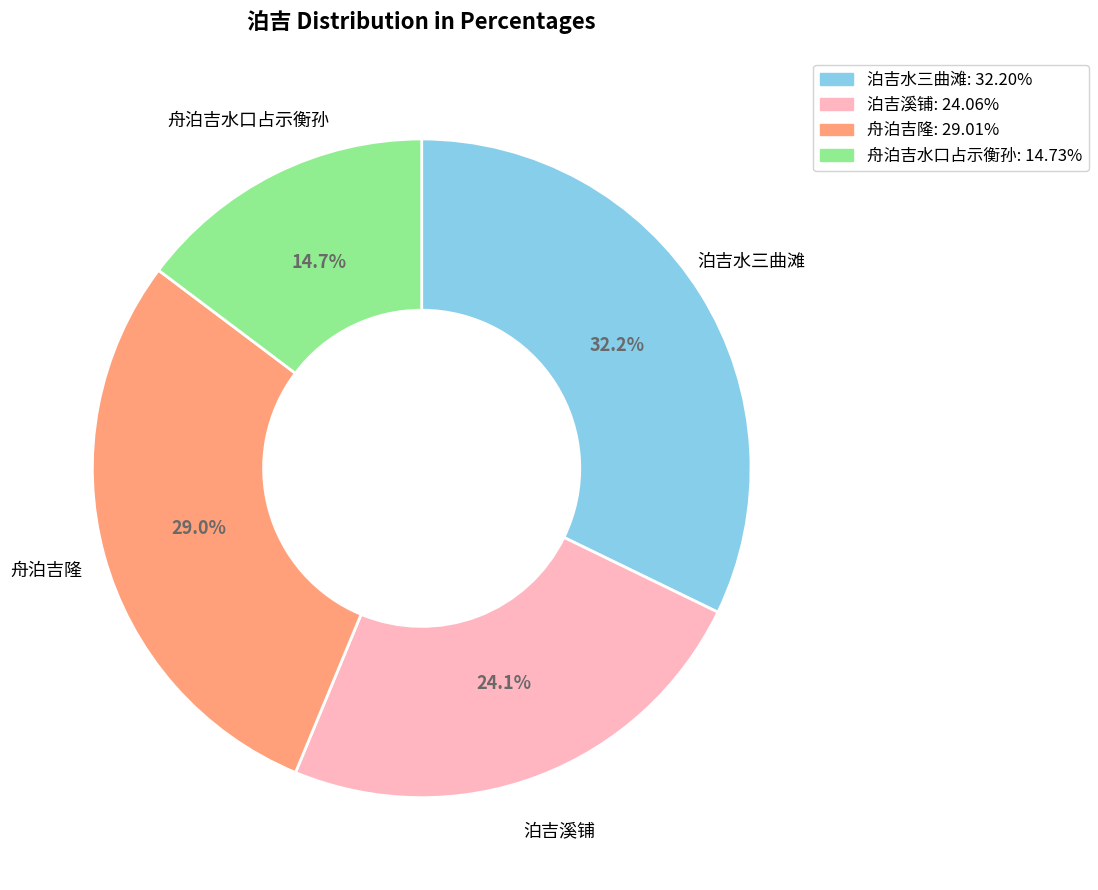

Is 泊吉水三曲滩 the majority of the pie?

No